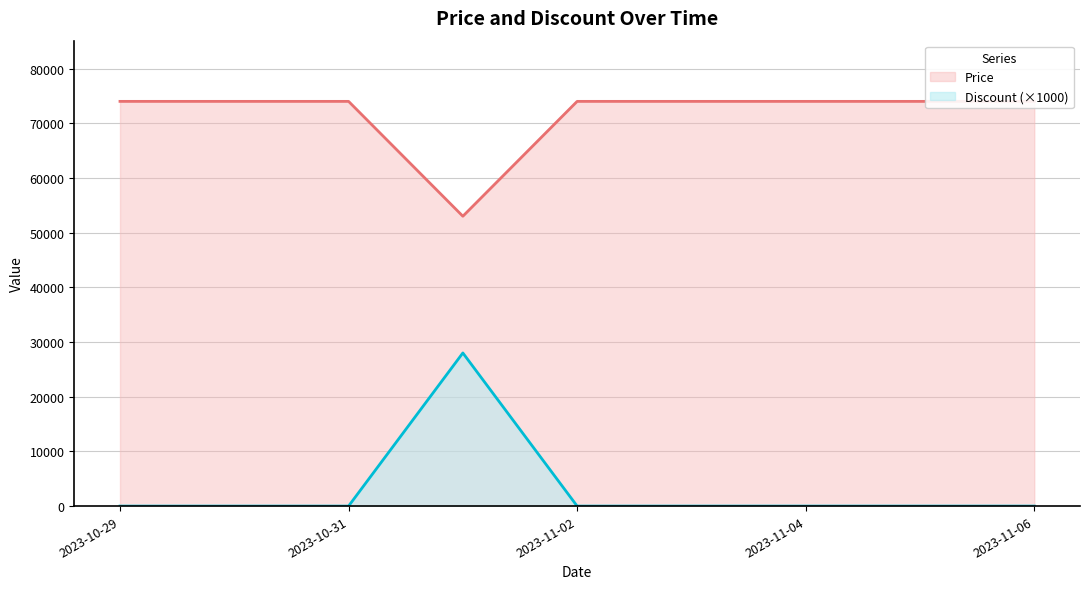

What position from the right is 2023-11-03?

4